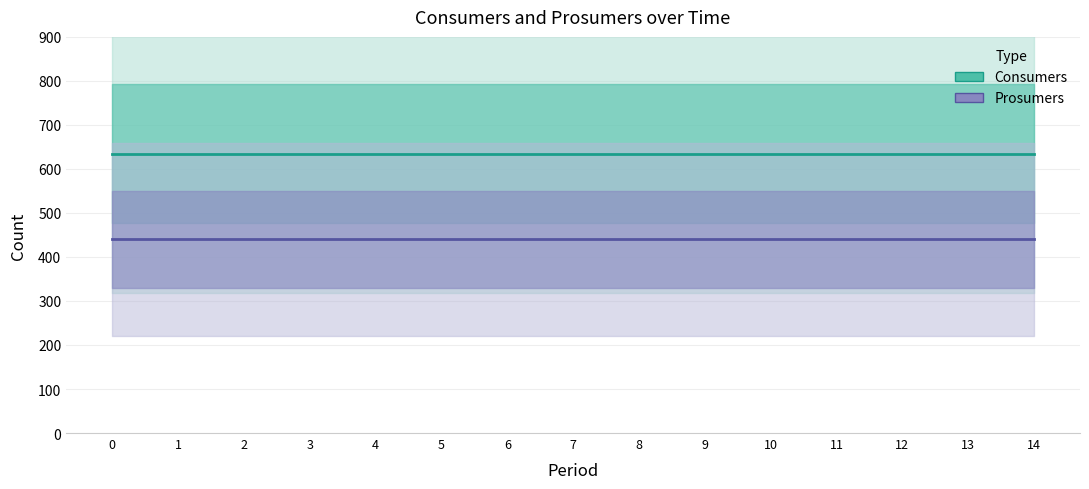

What is the value of the Consumers point at the 4th from the left?

635